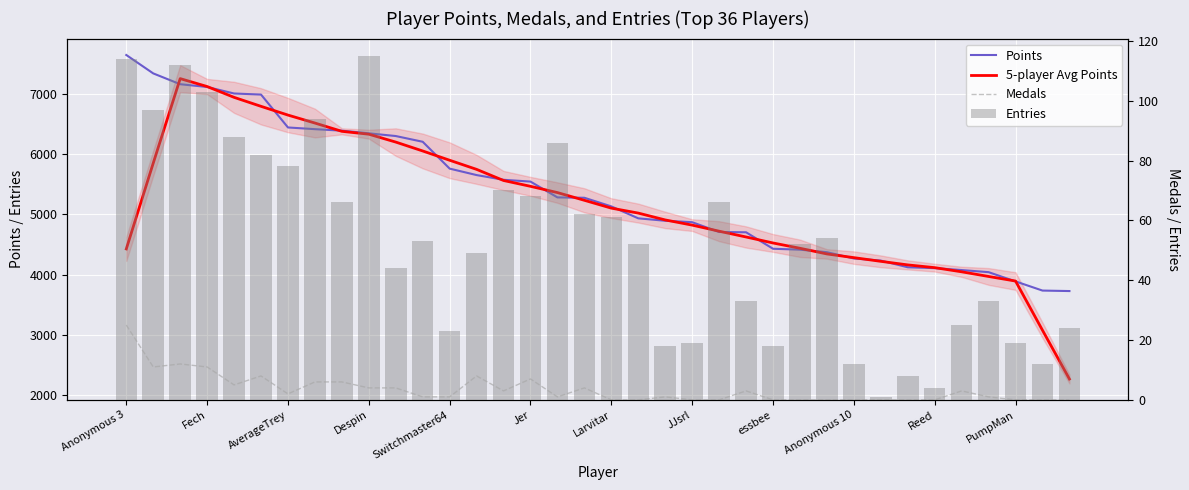

List the series in order of their peak value, lowest first.

Medals, Entries, 5-player Avg Points, Points